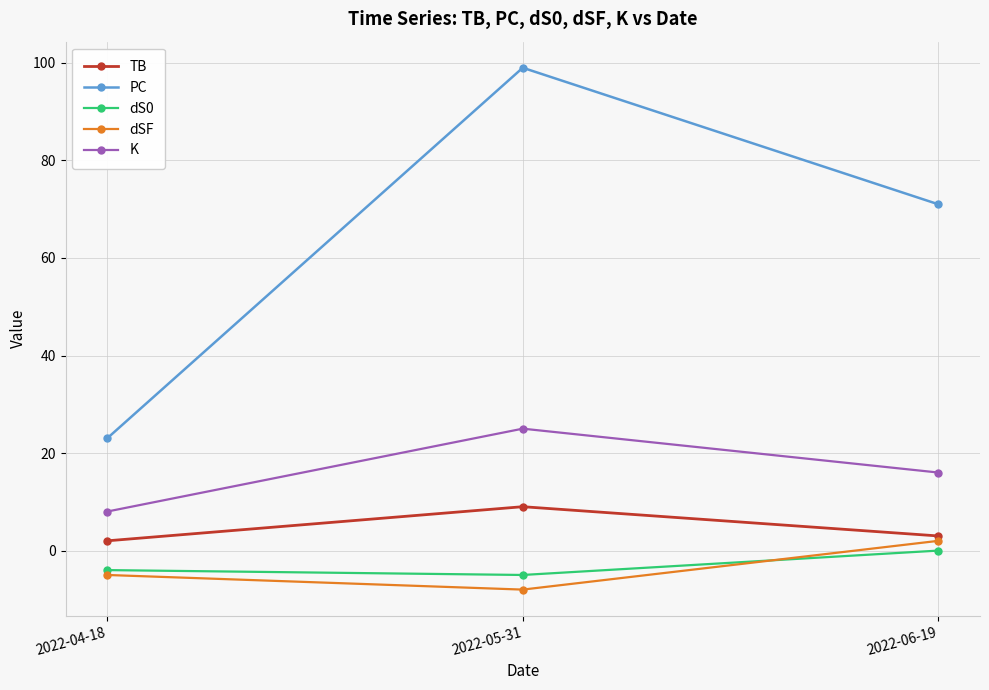

What is the spread (max minus min) of values at 2022-05-31?

107